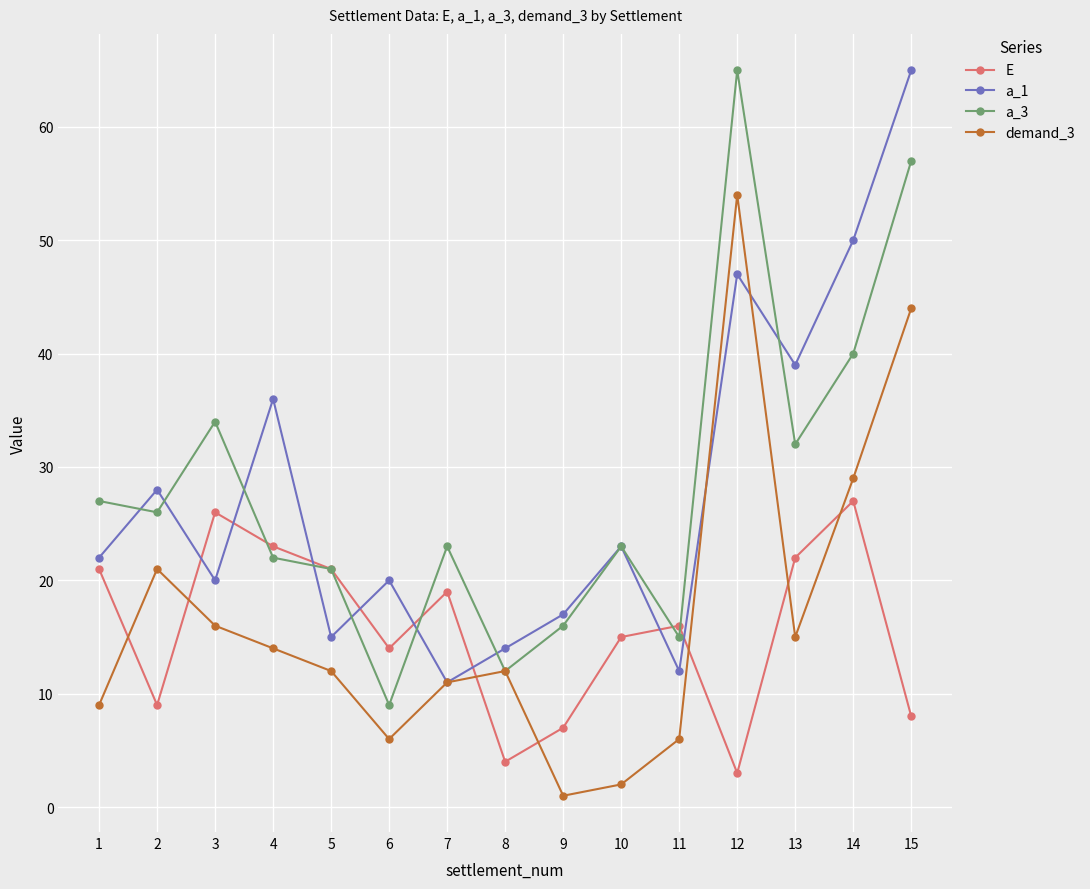

What is the maximum value shown in the chart?

65